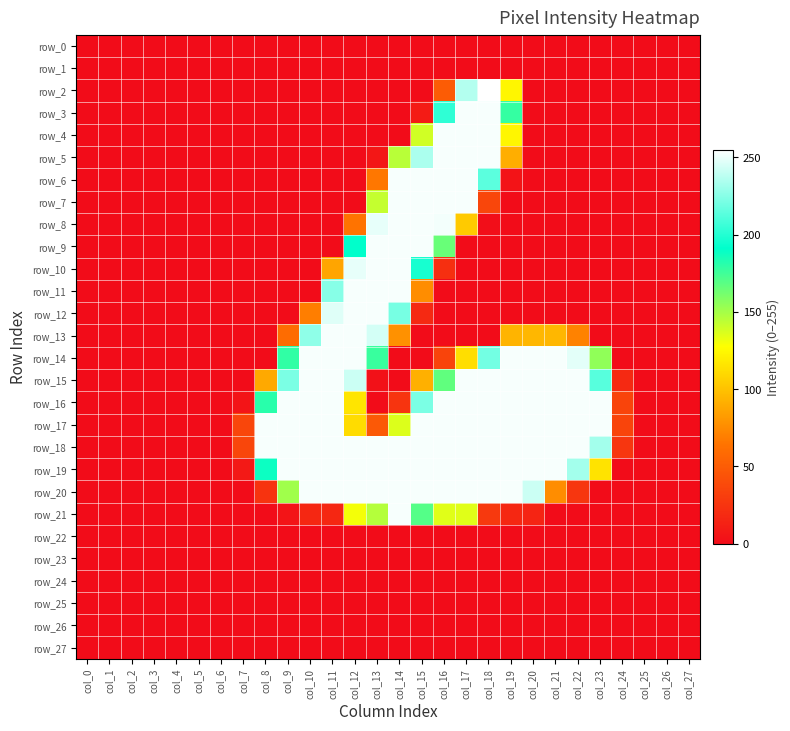

List the labels in order of row_3 value, smallest first.

col_0, col_1, col_2, col_3, col_4, col_5, col_6, col_7, col_8, col_9, col_10, col_11, col_12, col_13, col_14, col_20, col_21, col_22, col_23, col_24, col_25, col_26, col_27, col_15, col_19, col_16, col_17, col_18